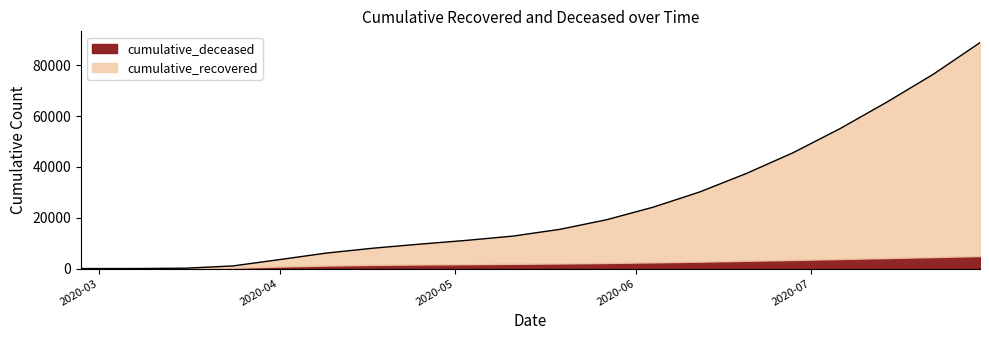

At which category does the chart reach its minimum across all series?

2020-02-27